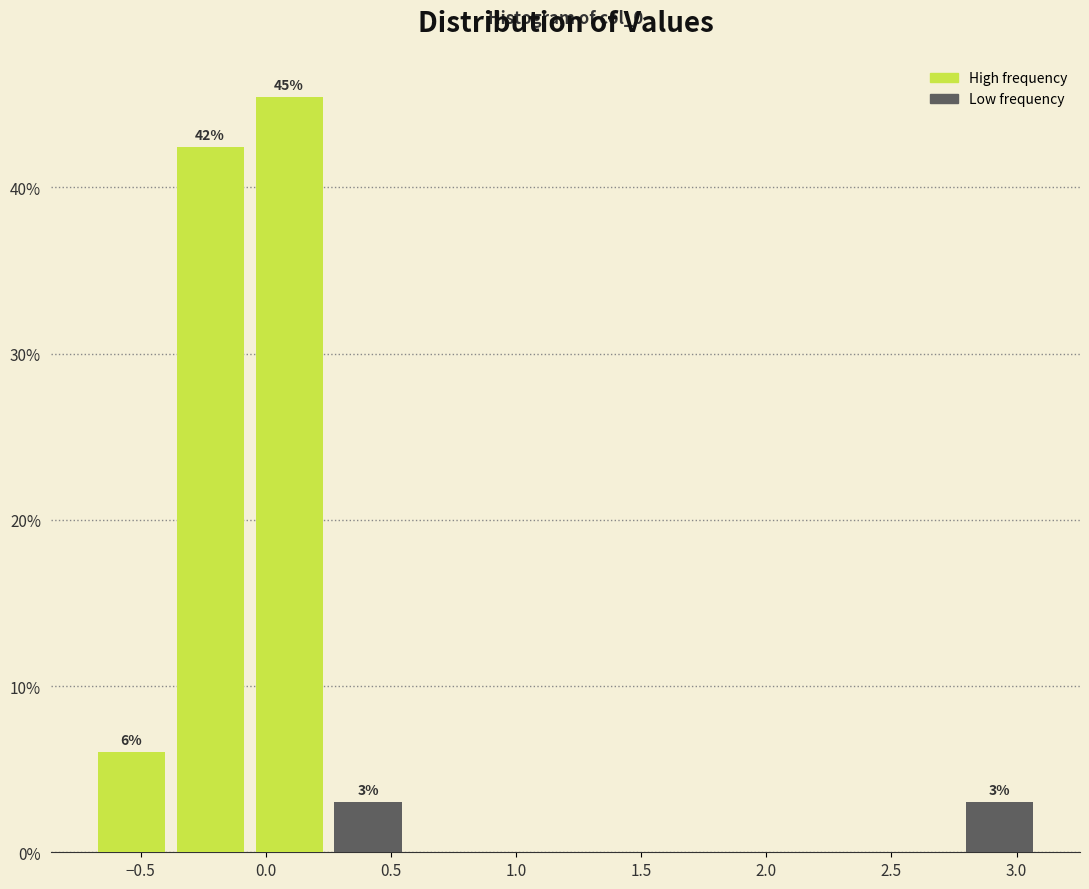

Over which range of the x-axis is the bar tallest?

-0.05 to 0.25